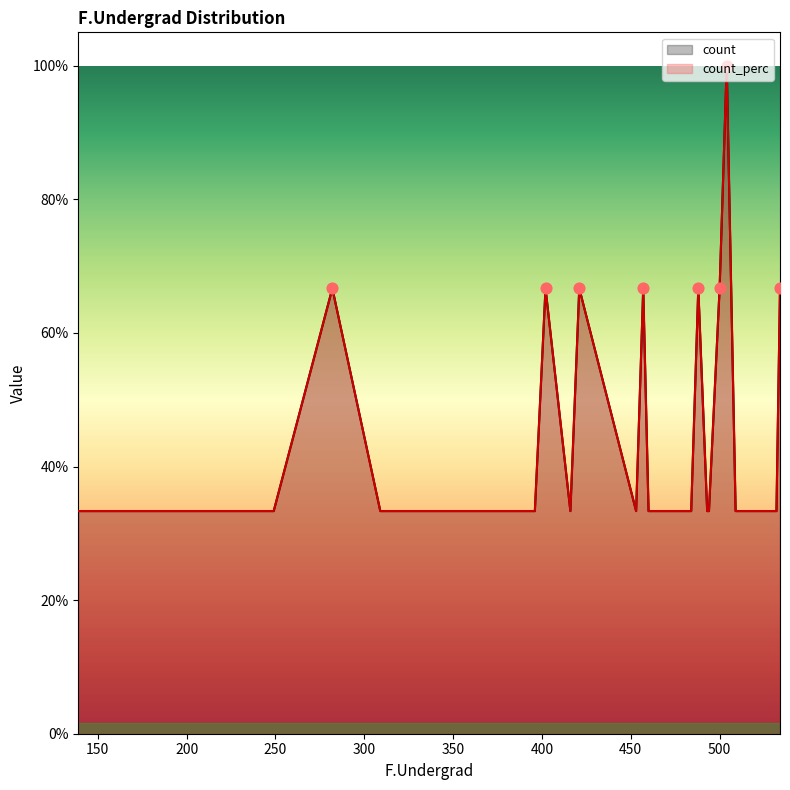

At which category is the sum across all series the highest?

504